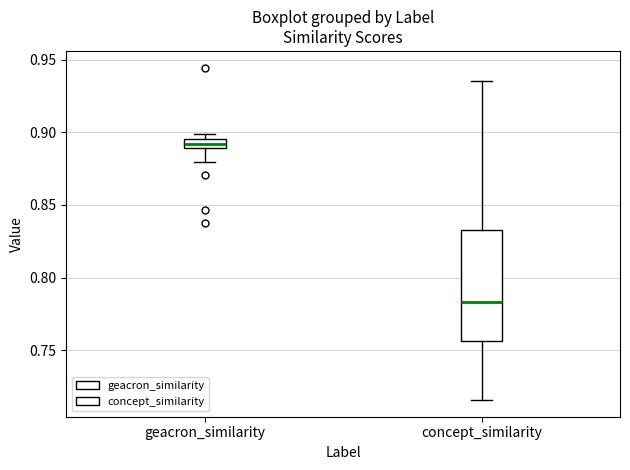

Where is the upper edge of the box for geacron_similarity on the y-axis? The values are not printed on the chart, so give them approximately, as read against the axis.

0.895